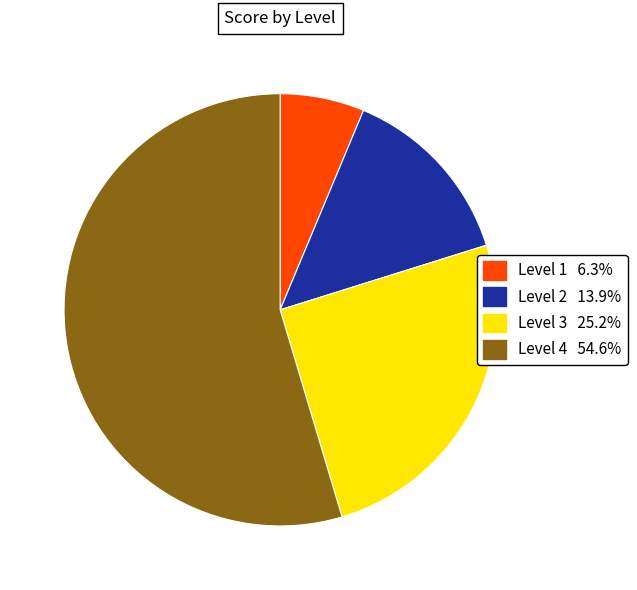

Is there a majority slice in this chart?

Yes